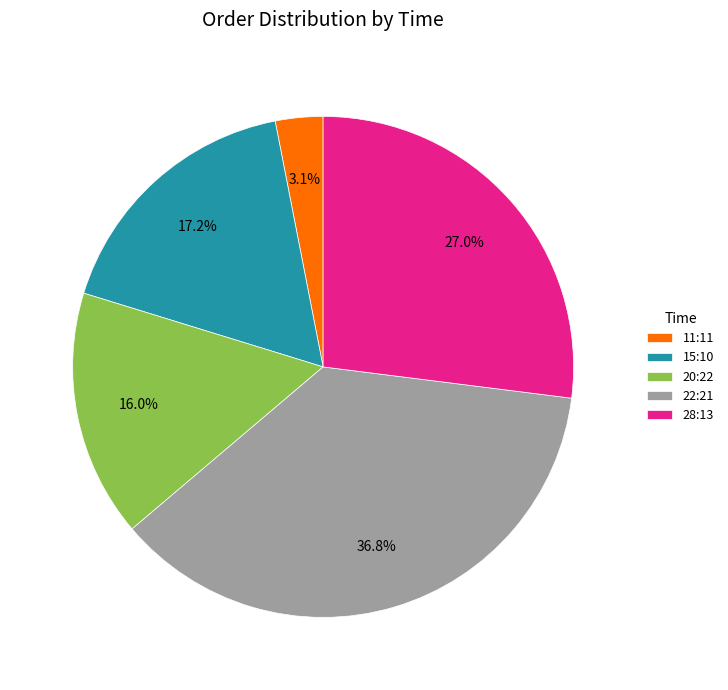

Is 15:10 the majority of the pie?

No